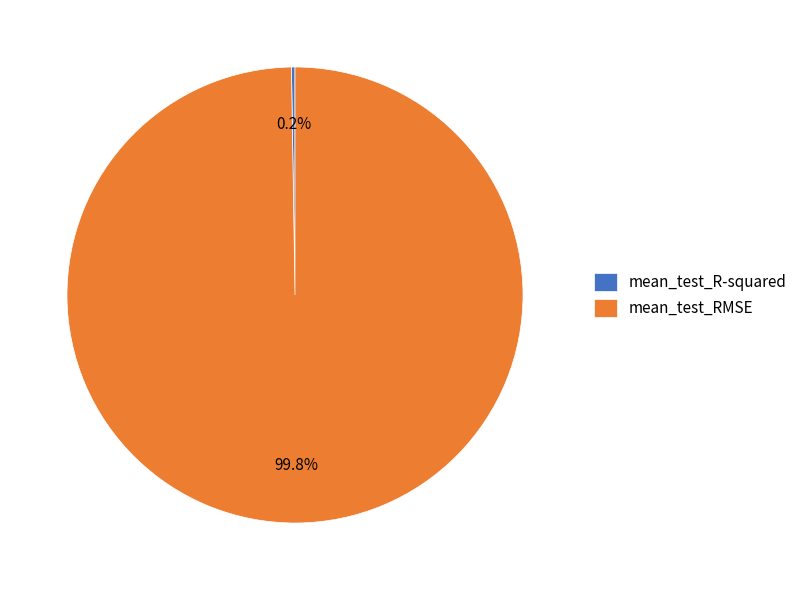

What is the largest slice in the pie chart?

mean_test_RMSE